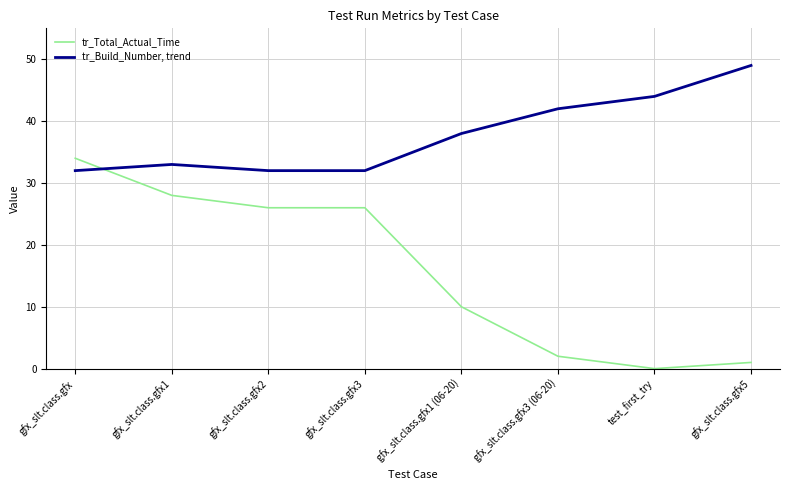

The tr_Total_Actual_Time series shows 10 at gfx_slt.class.gfx1 (06-20). True or false?

True